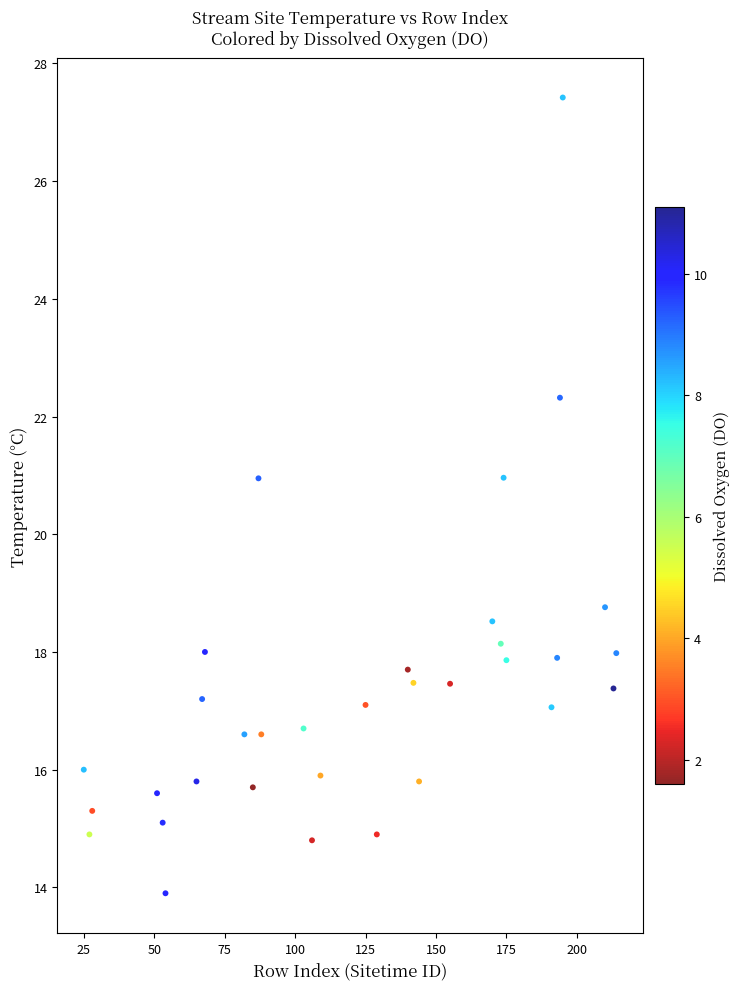

What is the range of Y values (max minus min)?

13.5